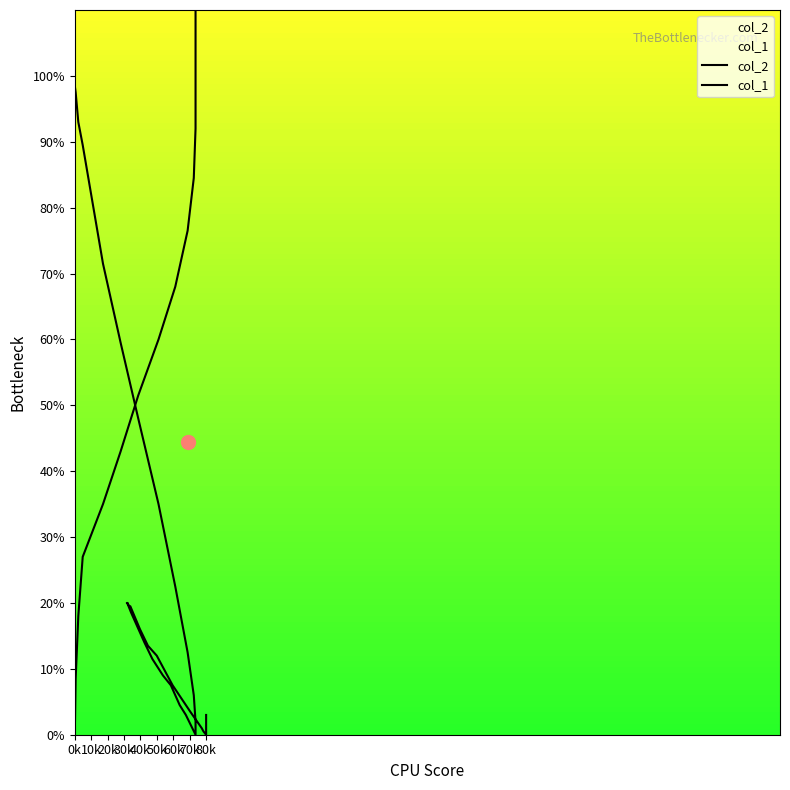

Rank the series by their average value, from lowest to highest.

col_1, col_2